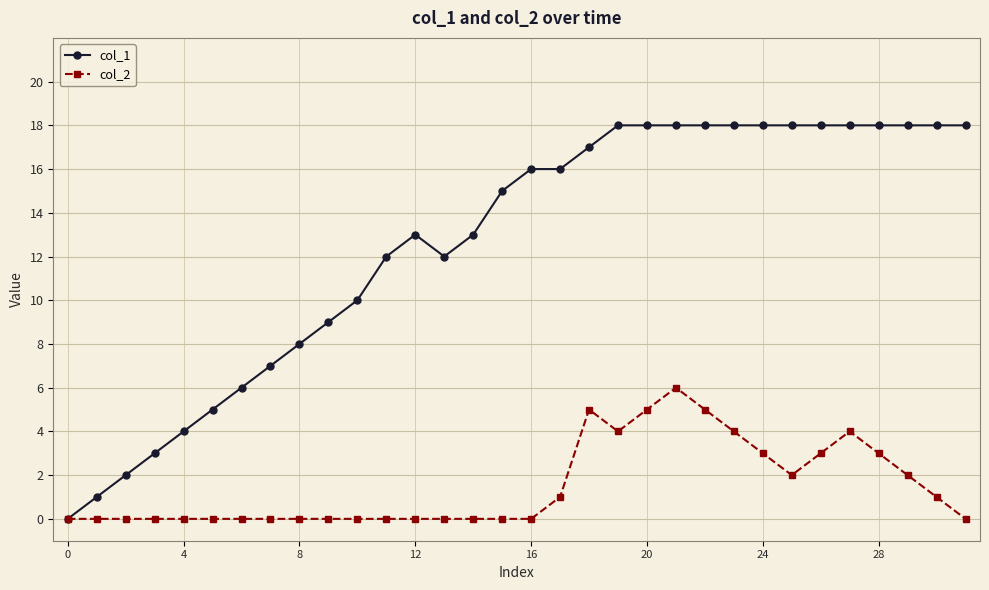

What is the maximum value shown in the chart?

18